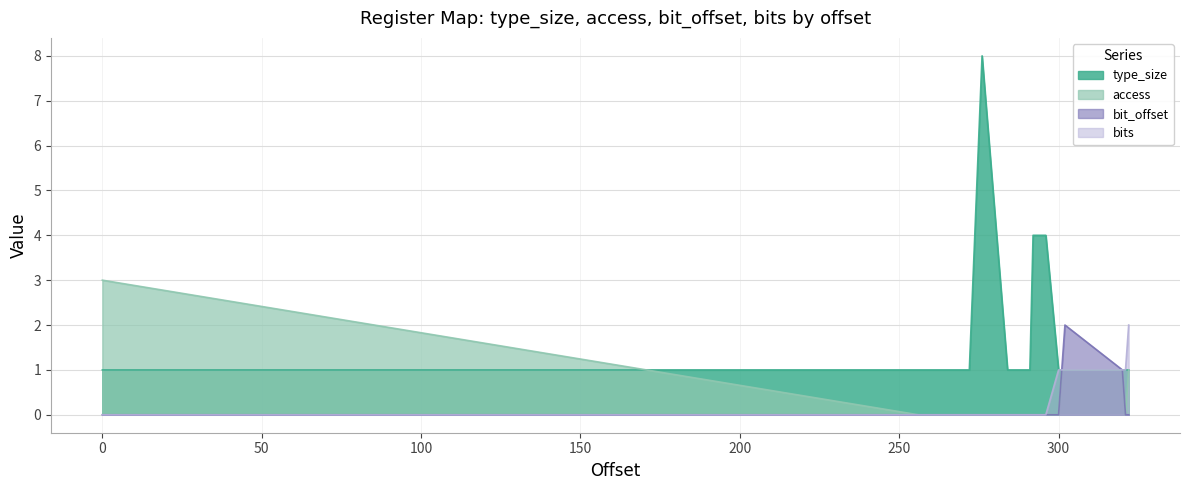

Reading right to left, list all the values displayed in this chart.

type_size: 1	1	1	1	1	1	4	4	1	1	1	1	1	1	1	1	8	1	1	1	1
access: 1	0	1	1	1	0	0	0	0	0	0	0	0	0	0	0	0	0	0	0	3
bit_offset: 0	0	1	2	1	0	0	0	0	0	0	0	0	0	0	0	0	0	0	0	0
bits: 2	1	1	1	1	1	0	0	0	0	0	0	0	0	0	0	0	0	0	0	0